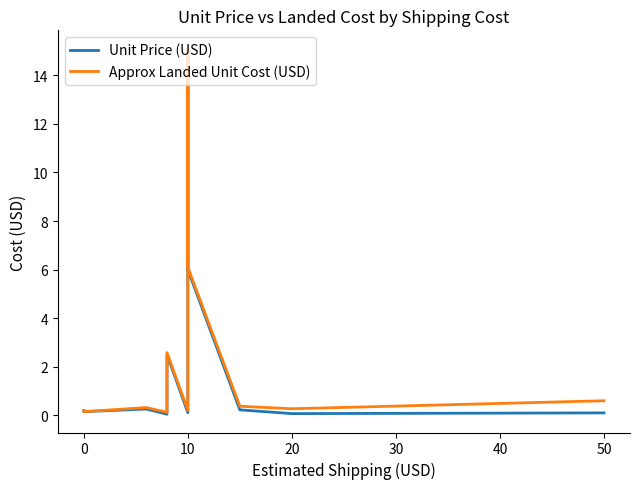

What is the greatest value displayed?

15.1